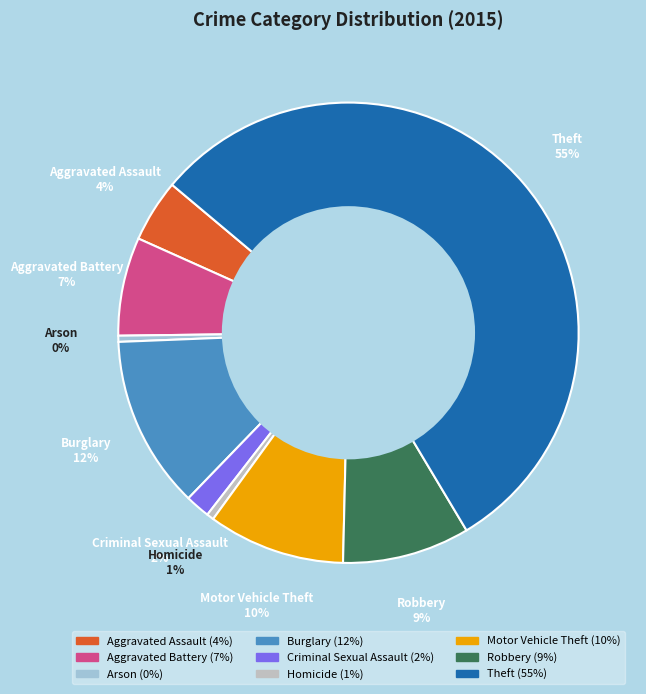

The Burglary slice represents 12% of the pie. True or false?

True